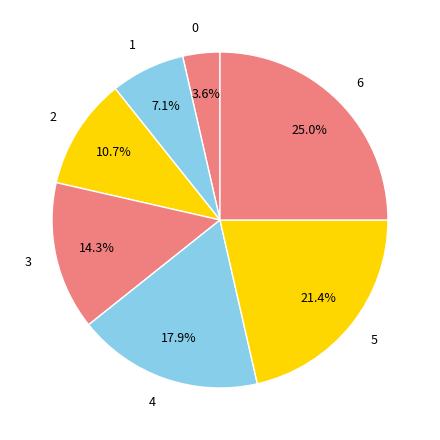

What is the largest slice in the pie chart?

6